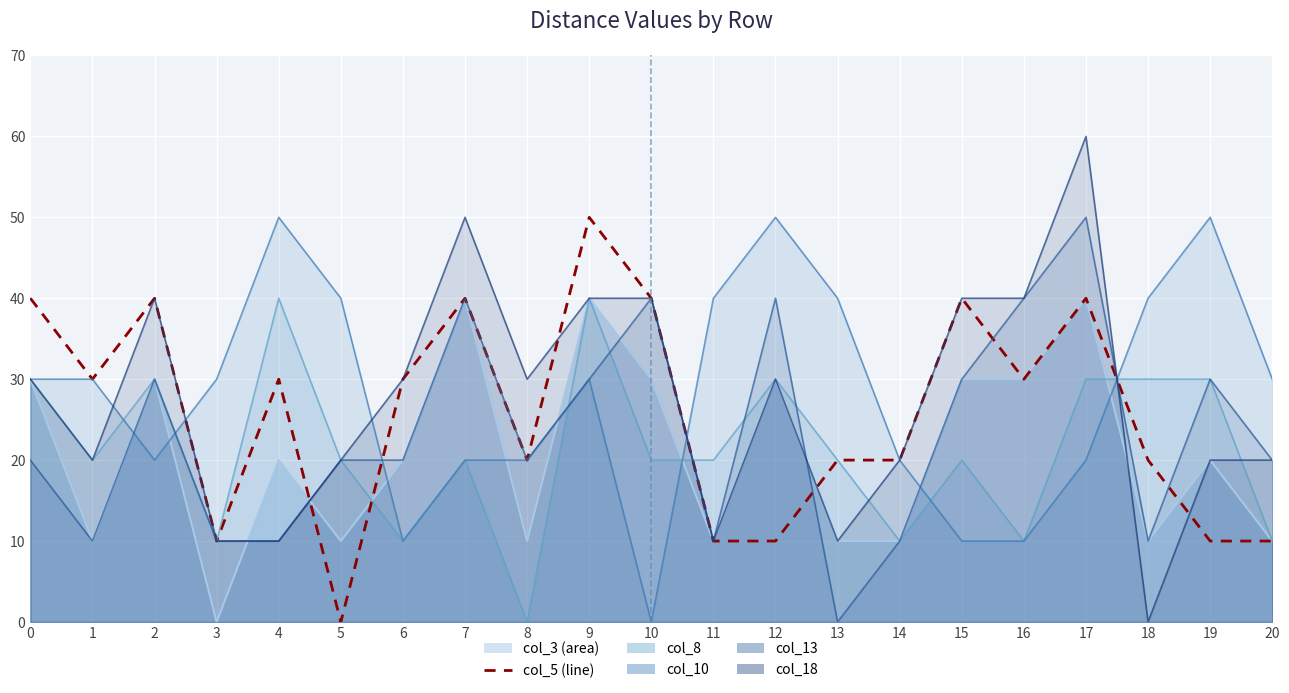

Which category has the highest value across all series?

9